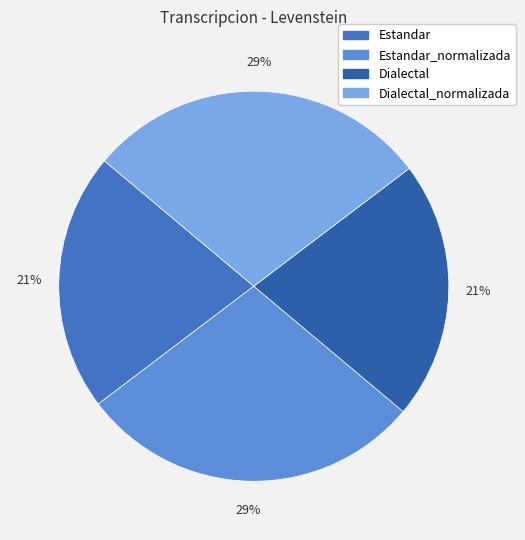

True or false: Estandar accounts for 21% of the total.

True